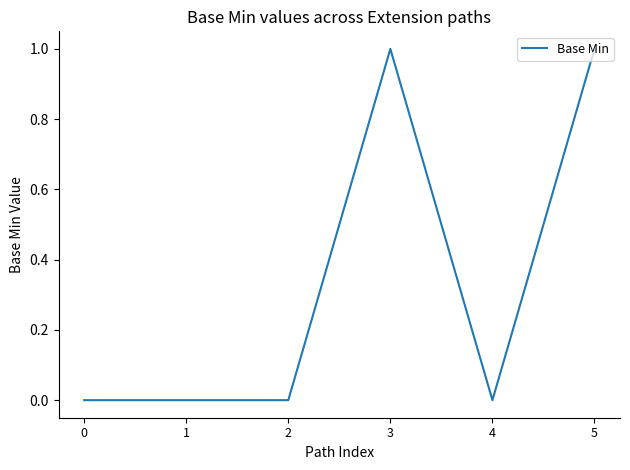

The chart shows a value of 0 at 1. True or false?

True